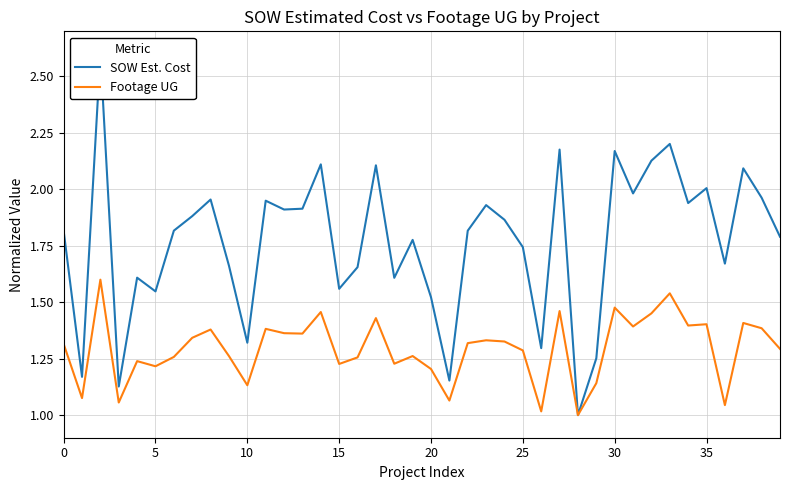

At how many categories does at least one series exceed 2?

9